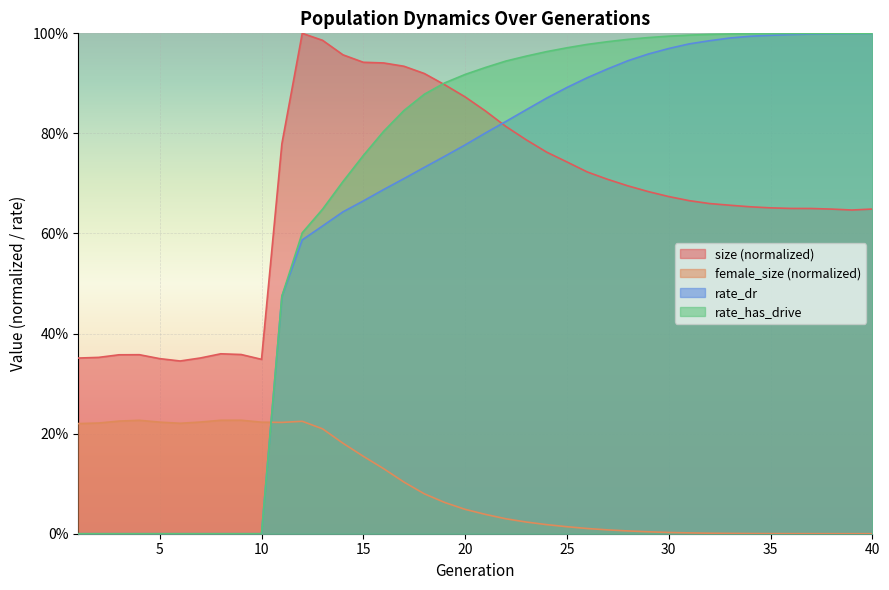

Rank the series at 27 from lowest to highest value.

female_size, size, rate_dr, rate_has_drive